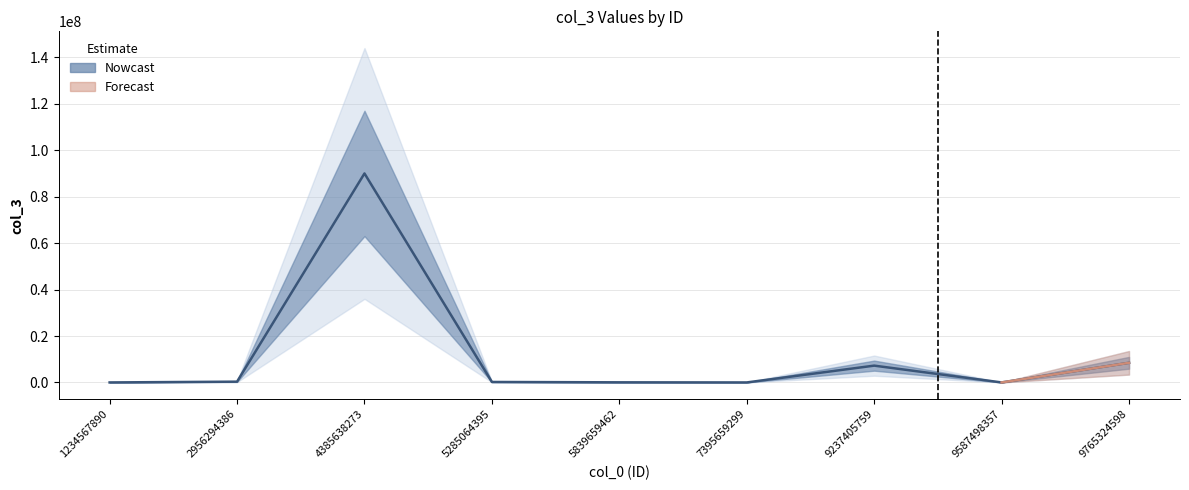

What is the change in value from 9587498357 to 9765324598?

+8456416.0